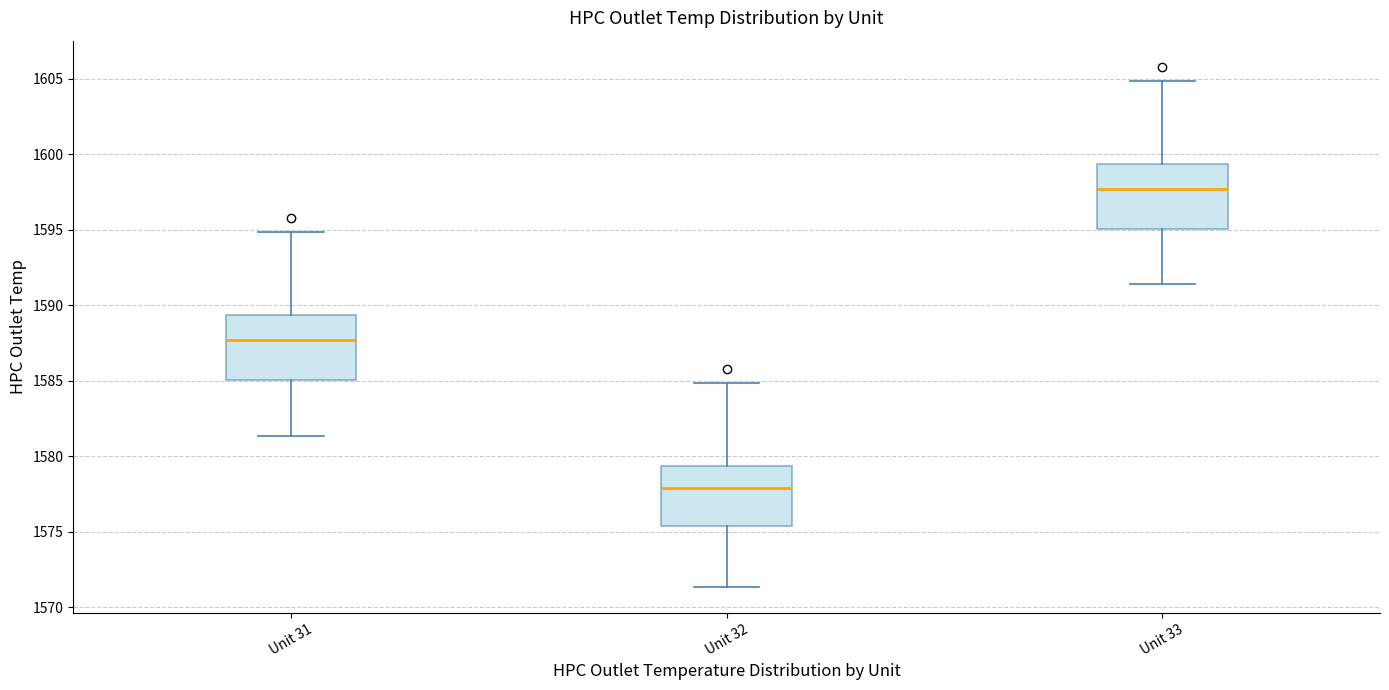

Which box's median line is the lowest?

Unit 32